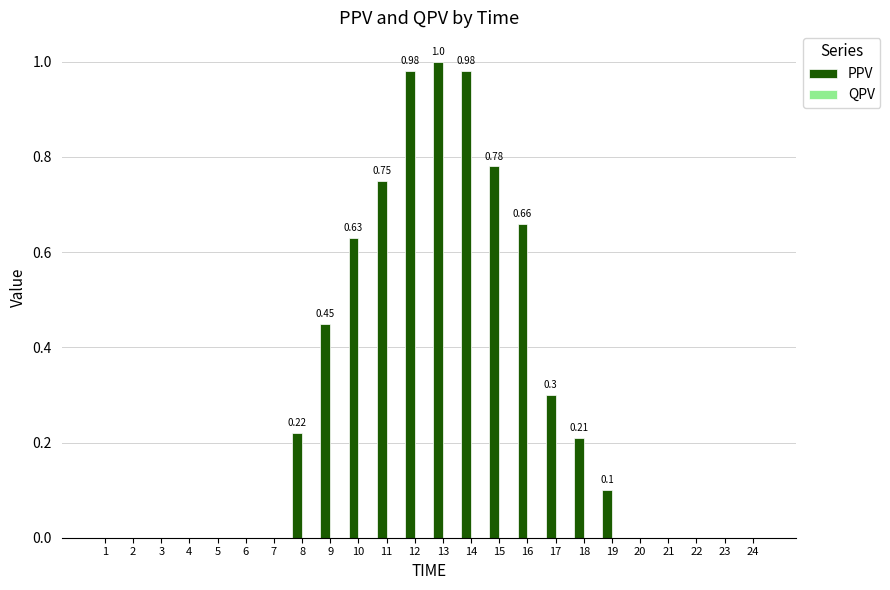

What is the sum of all values?

7.1